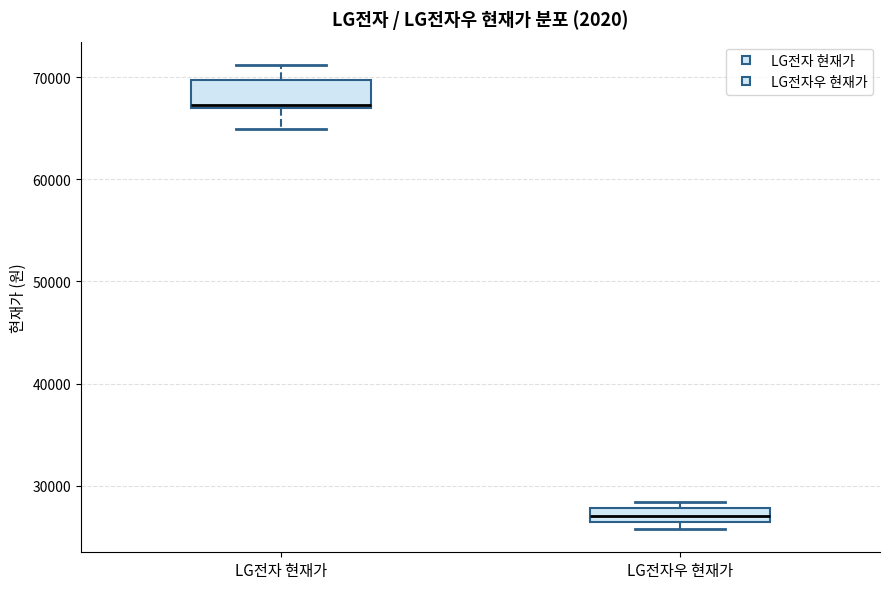

Comparing the boxes themselves (not the whiskers), which one is the tallest?

LG전자 현재가